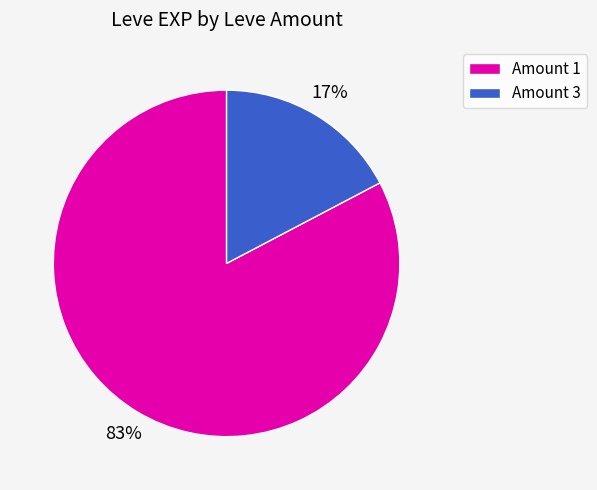

Do Amount 1 and Amount 3 together represent more than half of the pie?

Yes